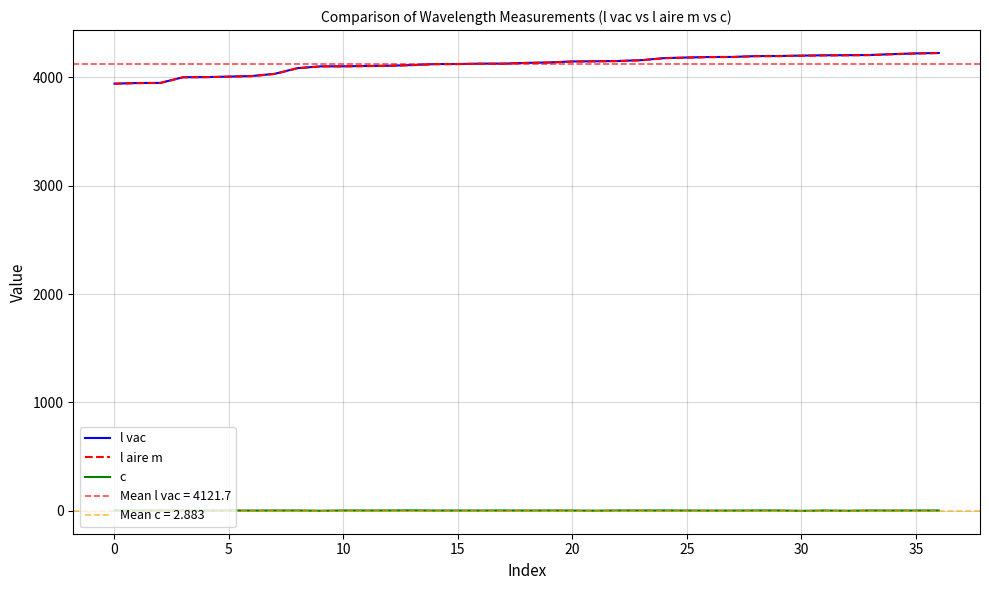

What is the smallest value displayed?

0.1